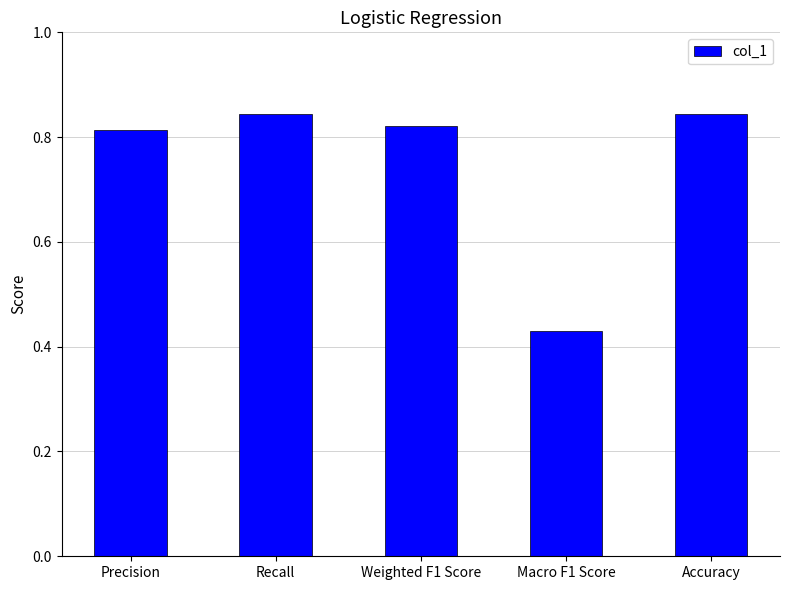

How many bars are there in total?

5